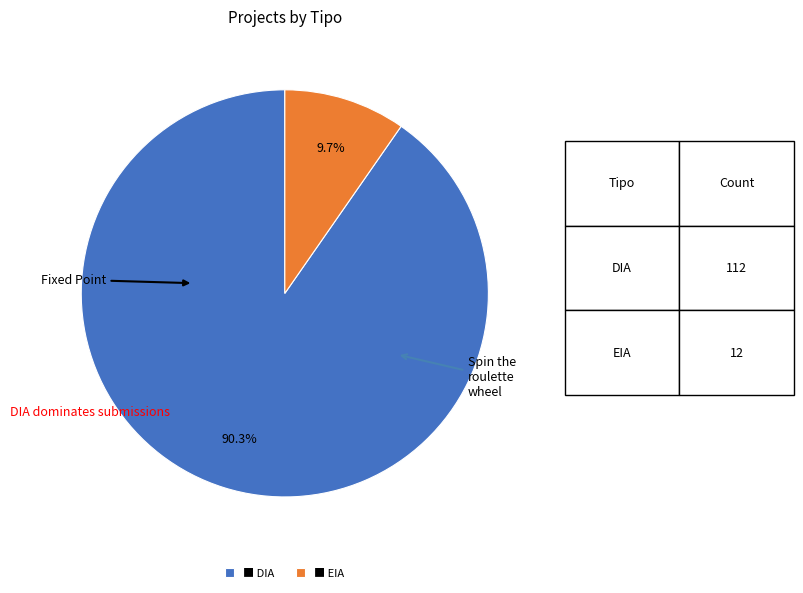

Which has a higher value, ■ DIA or ■ EIA?

■ DIA